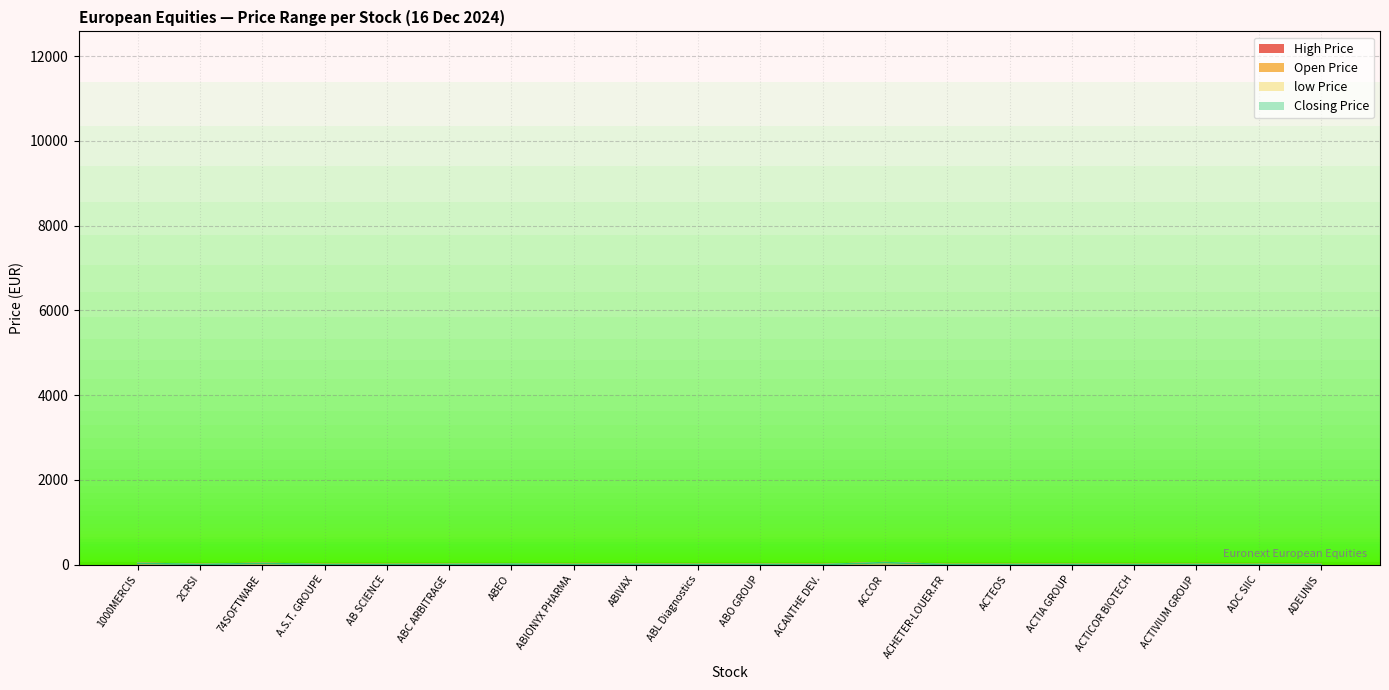

What is the difference between the maximum and minimum values in the Open Price series?

46.7